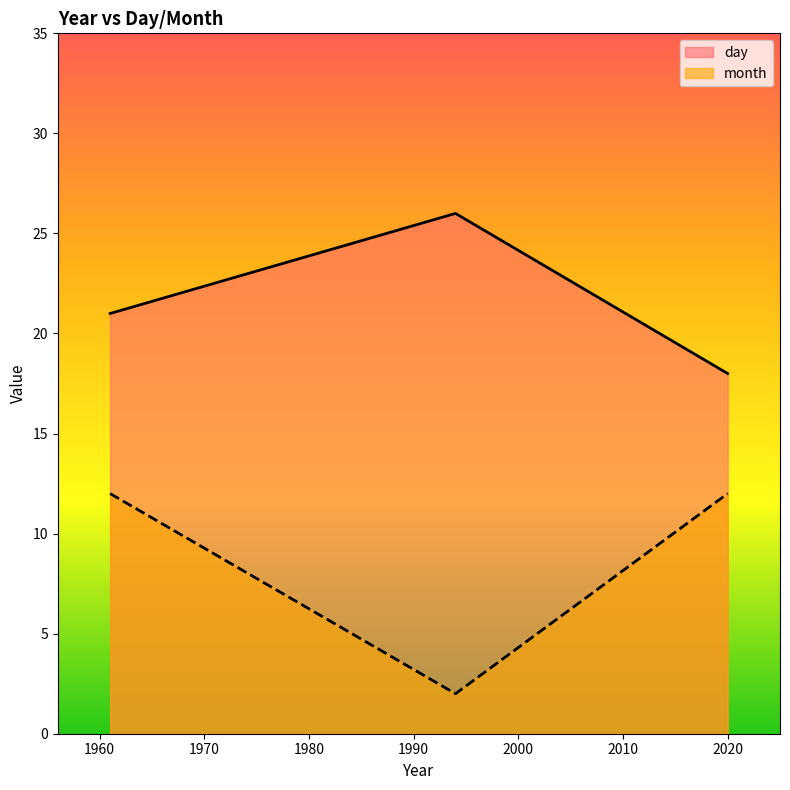

Where does the day series first go above 21?

1994